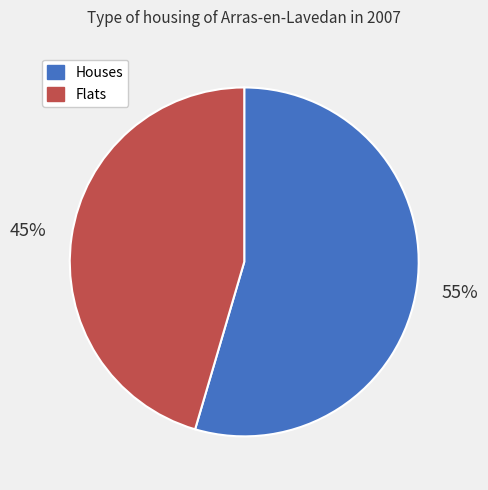

To the nearest percent, what is the average slice percentage?

50%